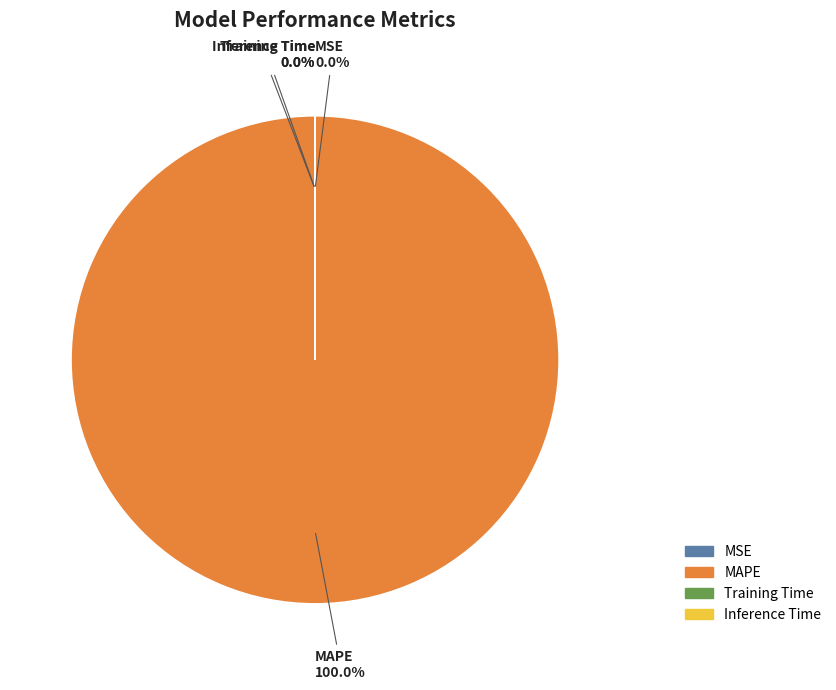

To the nearest percent, what portion does MAPE represent?

100%